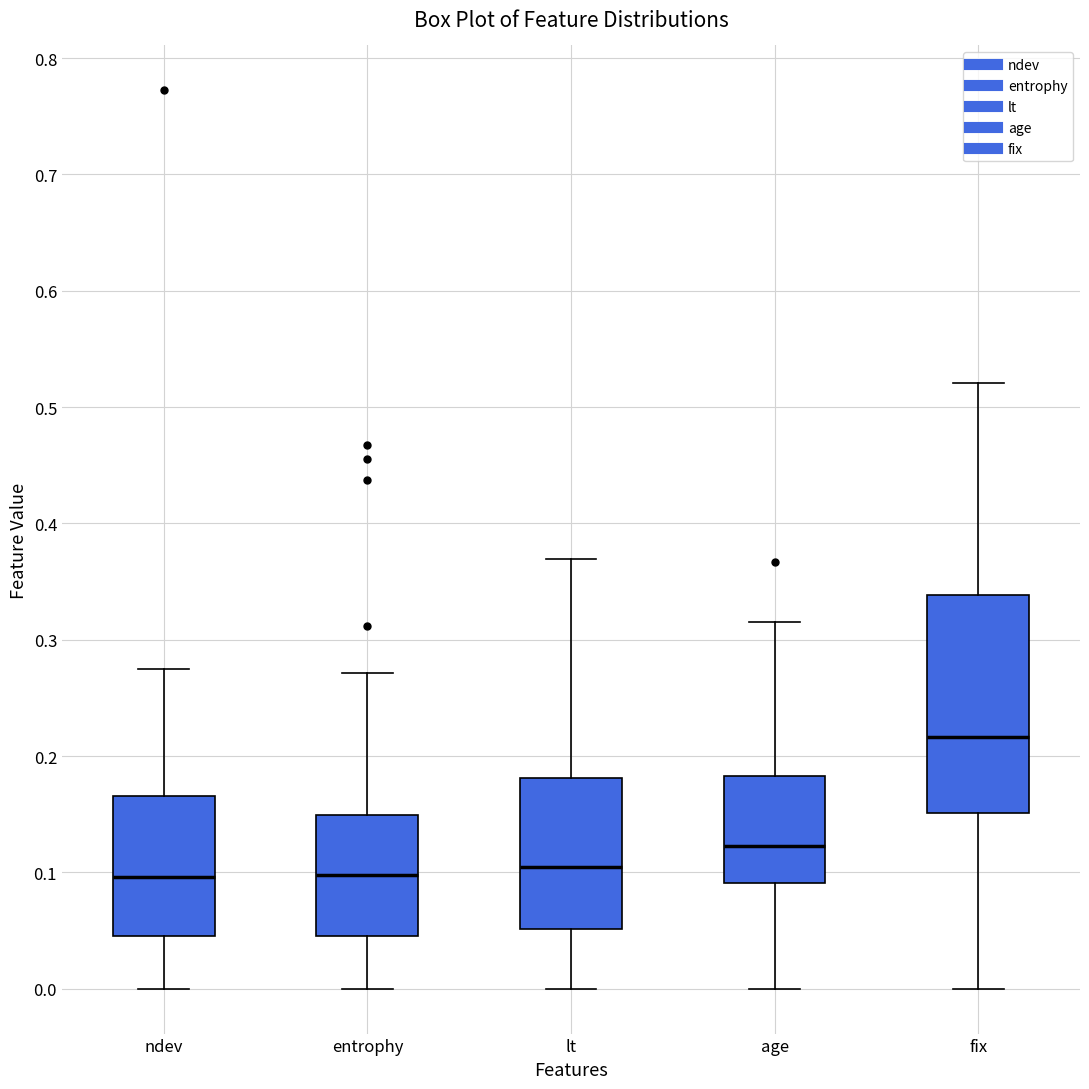

Which box is the tallest, from its lower edge to its upper edge?

fix